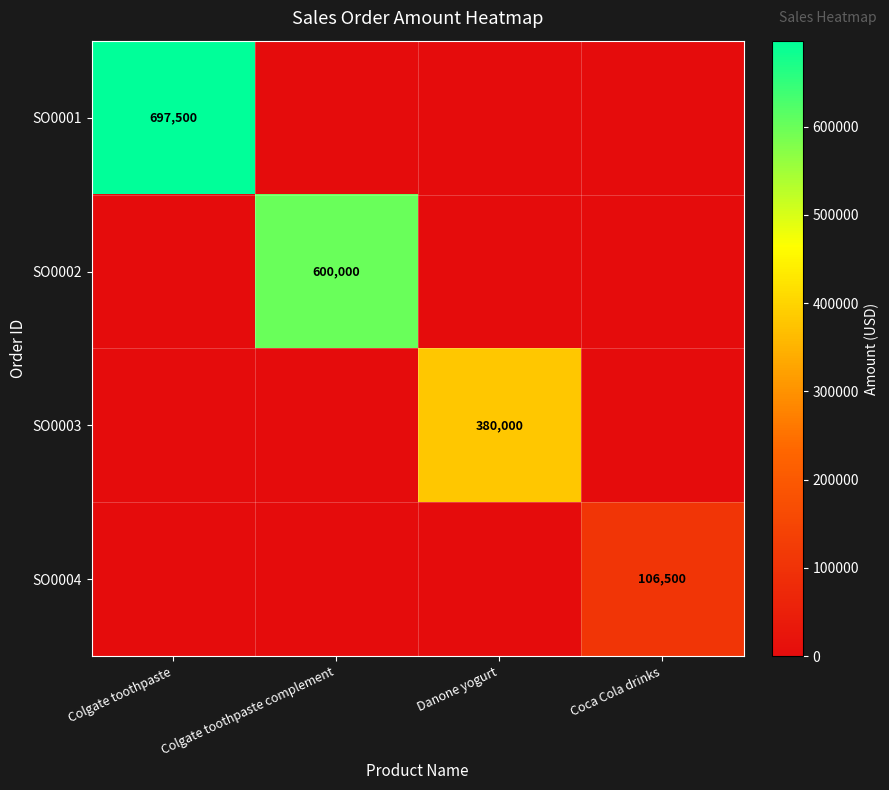

Is it true that SO0003 equals 380000 at Danone yogurt?

True